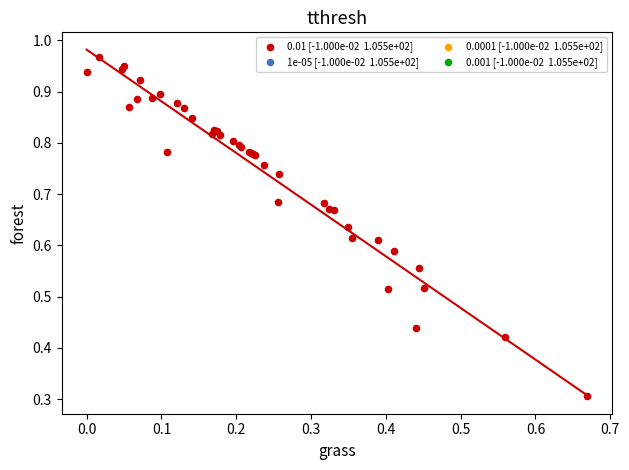

What Y value in the scatter plot is closest to 0?

0.3